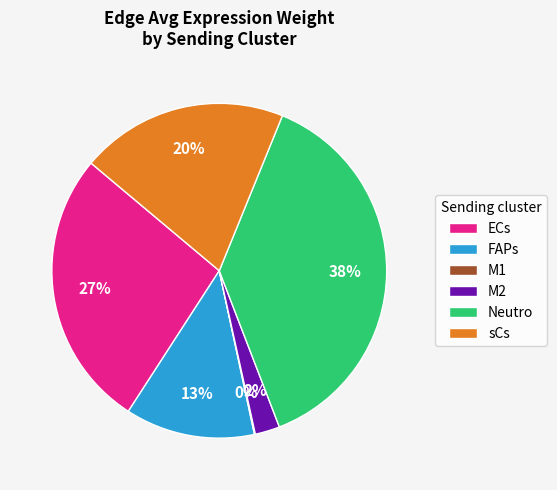

Which category has the biggest portion of the pie?

Neutro